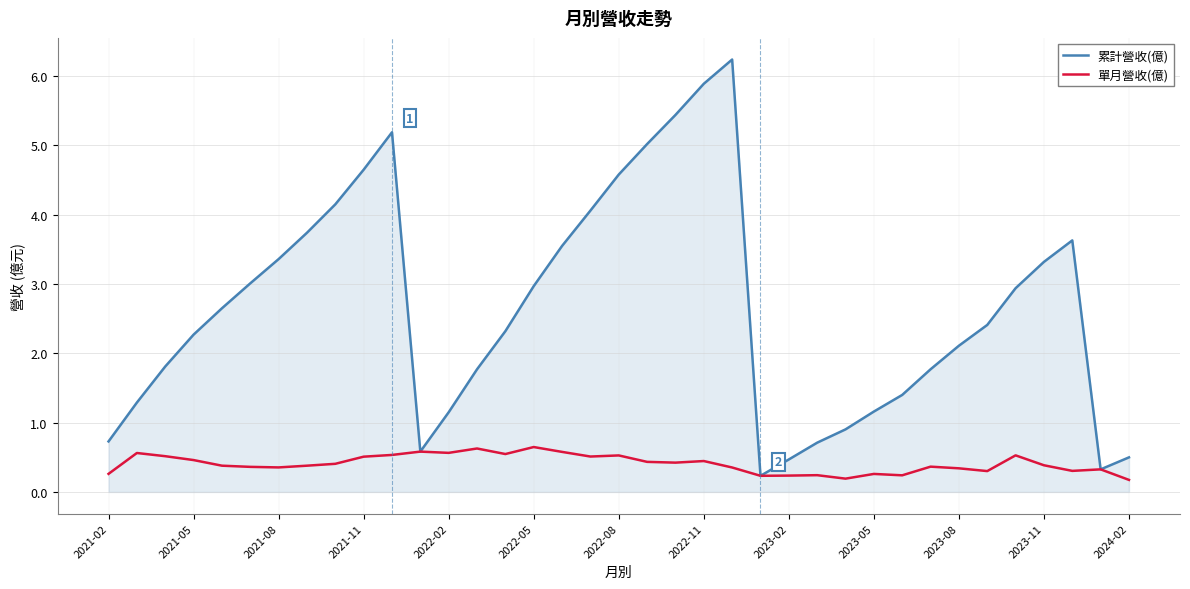

What is the greatest value displayed?

6.2